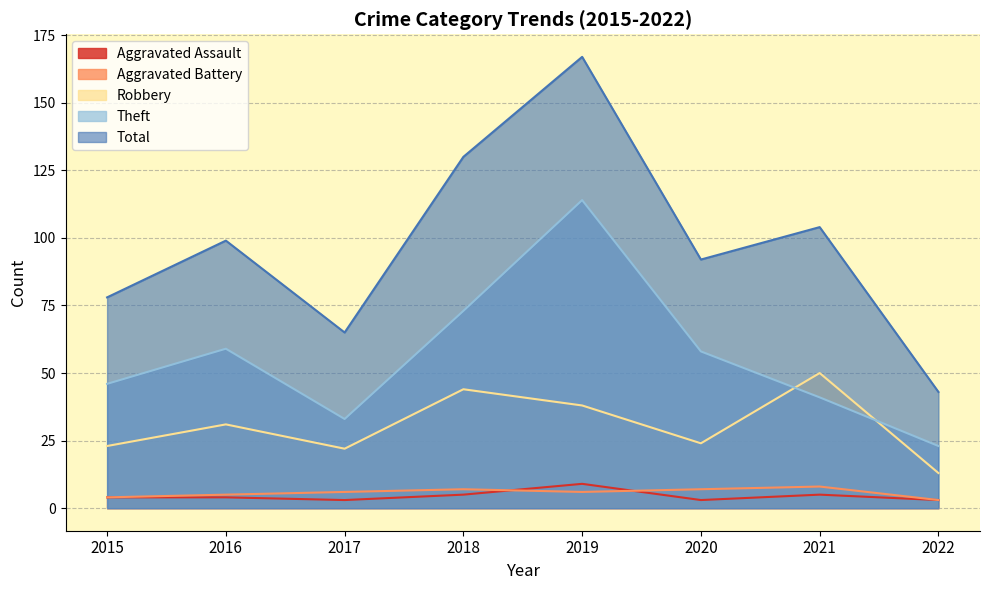

Is the value of Aggravated Assault at 2017 greater than the value of Robbery at 2016?

No